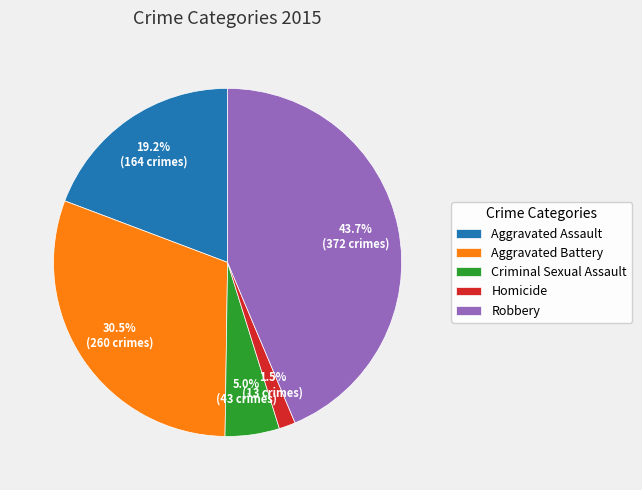

Between Homicide and Aggravated Battery, which is larger?

Aggravated Battery